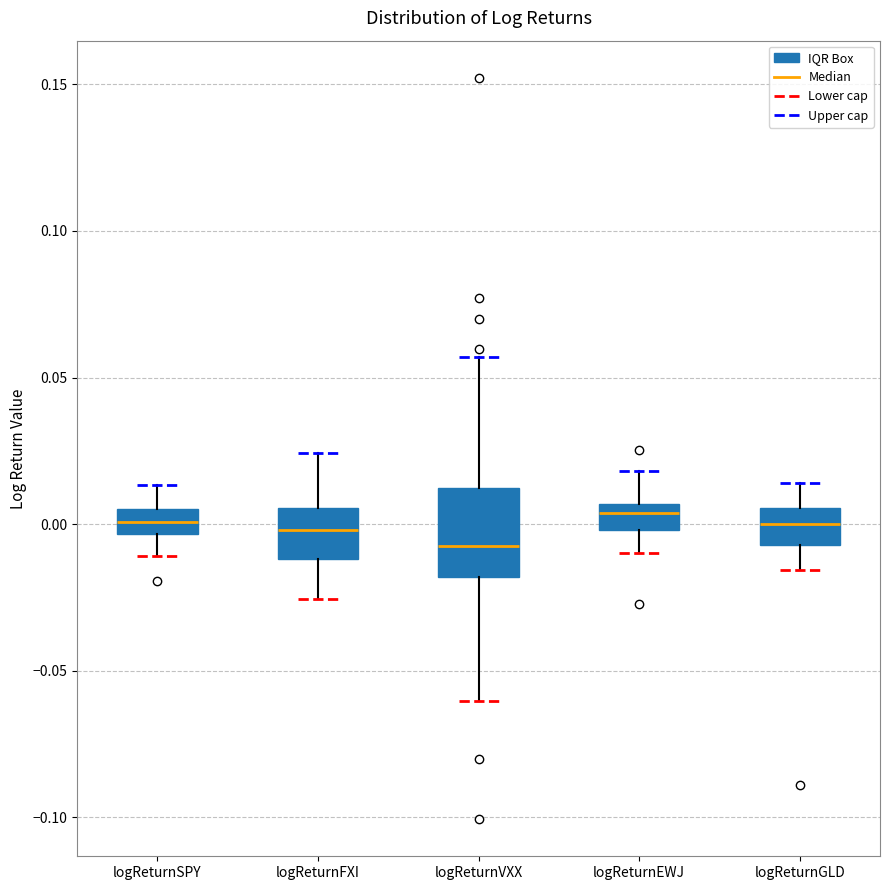

Reading left to right, transcribe this box plot: for each box, give where its median line is, the range the box spans, and where its two whiskers end, as read against the y-axis. The values are not printed on the chart, so give them approximately, as read against the axis.

logReturnSPY: median 0.000, box -0.005 to 0.005, whiskers -0.010 to 0.015
logReturnFXI: median 0.000, box -0.010 to 0.005, whiskers -0.025 to 0.025
logReturnVXX: median -0.005, box -0.020 to 0.010, whiskers -0.060 to 0.055
logReturnEWJ: median 0.005 (just below the box's upper edge), box 0.000 to 0.005, whiskers -0.010 to 0.020
logReturnGLD: median 0.000, box -0.005 to 0.005, whiskers -0.015 to 0.015